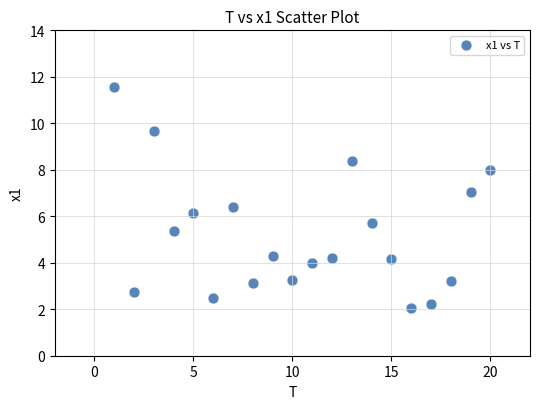

What is the range of X values (max minus min)?

19.0